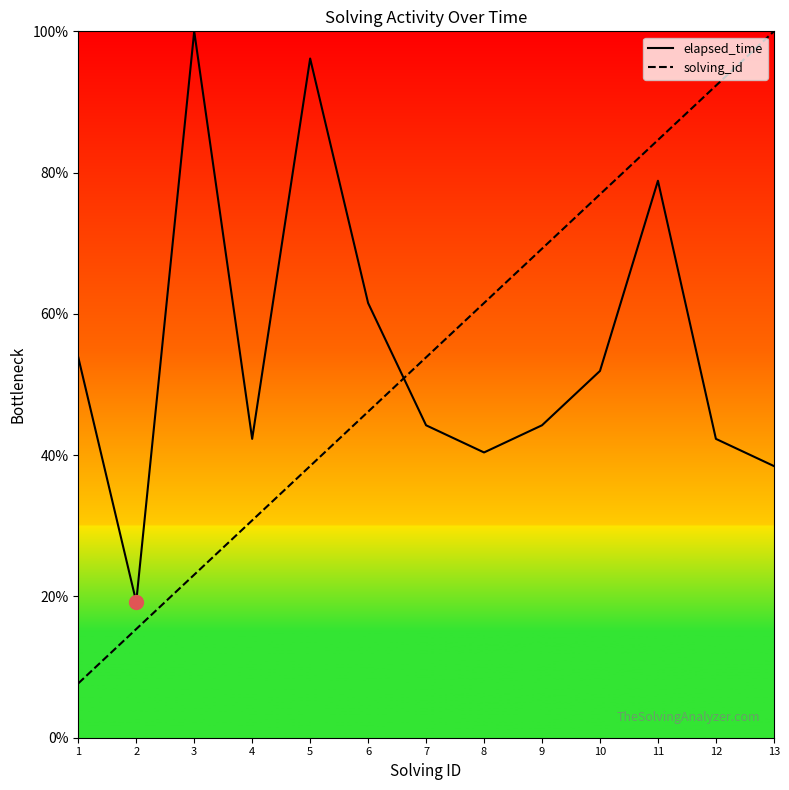

Reading left to right, extract all data points from this chart.

elapsed_time: 1=53.8	2=19.2	3=100.0	4=42.3	5=96.2	6=61.5	7=44.2	8=40.4	9=44.2	10=51.9	11=78.8	12=42.3	13=38.5
solving_id: 1=7.7	2=15.4	3=23.1	4=30.8	5=38.5	6=46.2	7=53.8	8=61.5	9=69.2	10=76.9	11=84.6	12=92.3	13=100.0